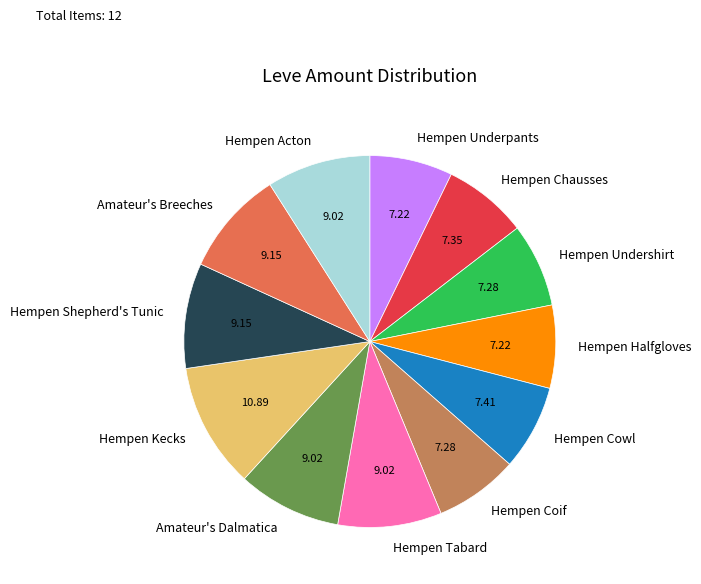

Is the sum of Hempen Tabard and Hempen Cowl greater than half?

No